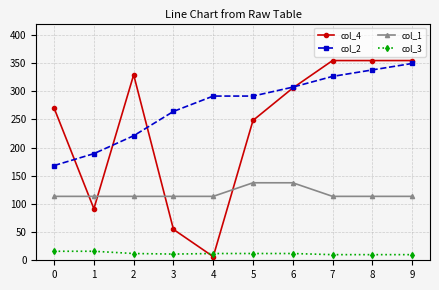

Does the chart have visible grid lines?

Yes